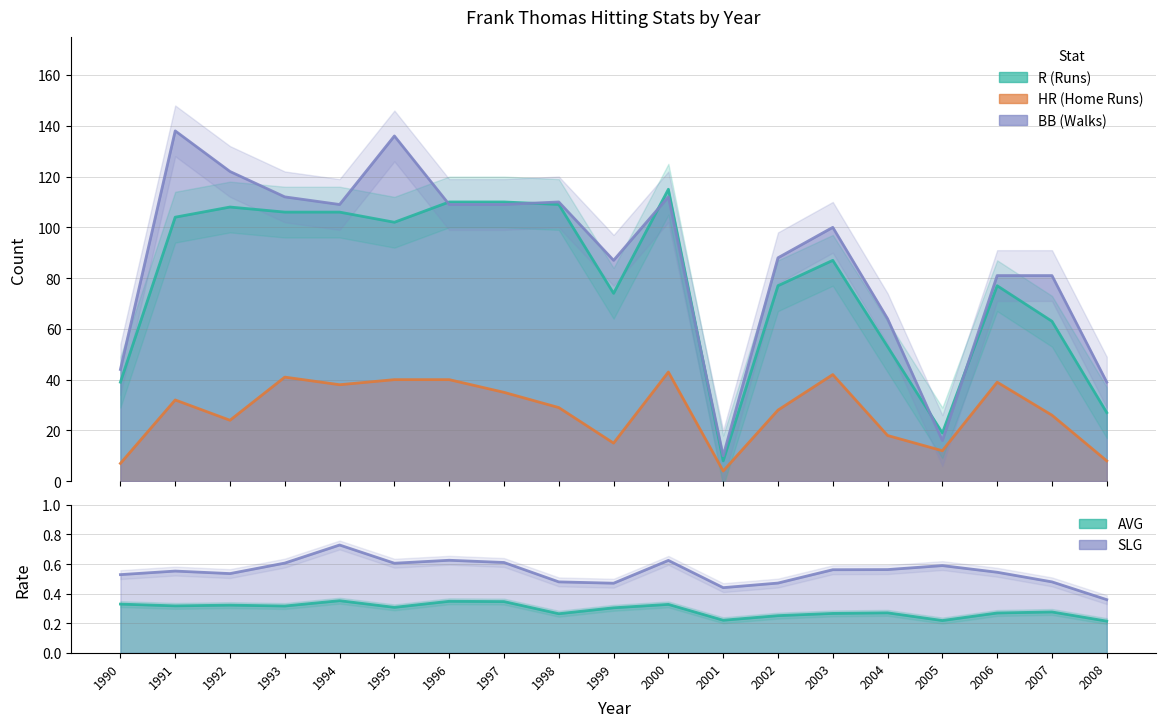

Reading right to left, what are all the values shown in this chart?

AVG: 2008=0.2	2007=0.3	2006=0.3	2005=0.2	2004=0.3	2003=0.3	2002=0.3	2001=0.2	2000=0.3	1999=0.3	1998=0.3	1997=0.3	1996=0.3	1995=0.3	1994=0.4	1993=0.3	1992=0.3	1991=0.3	1990=0.3
R: 2008=27.0	2007=63.0	2006=77.0	2005=19.0	2004=53.0	2003=87.0	2002=77.0	2001=8.0	2000=115.0	1999=74.0	1998=109.0	1997=110.0	1996=110.0	1995=102.0	1994=106.0	1993=106.0	1992=108.0	1991=104.0	1990=39.0
HR: 2008=8.0	2007=26.0	2006=39.0	2005=12.0	2004=18.0	2003=42.0	2002=28.0	2001=4.0	2000=43.0	1999=15.0	1998=29.0	1997=35.0	1996=40.0	1995=40.0	1994=38.0	1993=41.0	1992=24.0	1991=32.0	1990=7.0
BB: 2008=39.0	2007=81.0	2006=81.0	2005=16.0	2004=64.0	2003=100.0	2002=88.0	2001=10.0	2000=112.0	1999=87.0	1998=110.0	1997=109.0	1996=109.0	1995=136.0	1994=109.0	1993=112.0	1992=122.0	1991=138.0	1990=44.0
SLG: 2008=0.4	2007=0.5	2006=0.5	2005=0.6	2004=0.6	2003=0.6	2002=0.5	2001=0.4	2000=0.6	1999=0.5	1998=0.5	1997=0.6	1996=0.6	1995=0.6	1994=0.7	1993=0.6	1992=0.5	1991=0.6	1990=0.5